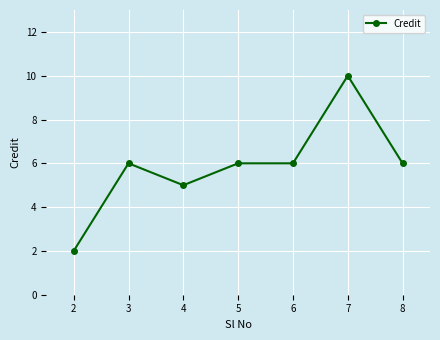

Which category has the highest value across all series?

7